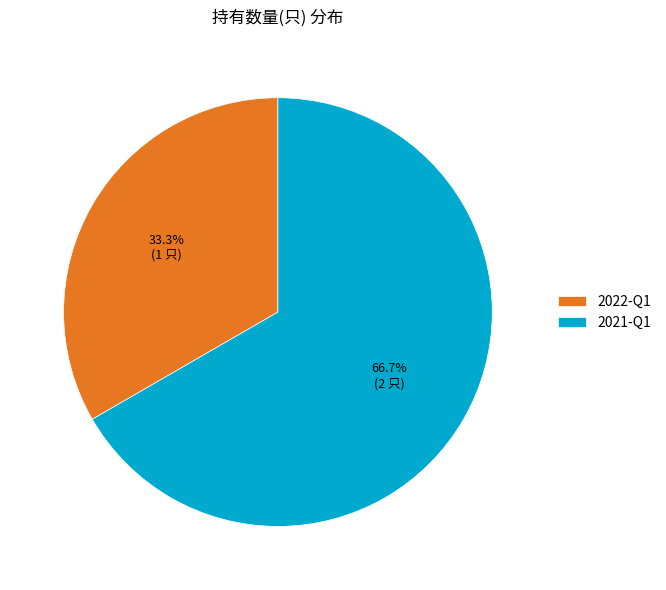

What portion of the pie excludes 2022-Q1?

66.7%